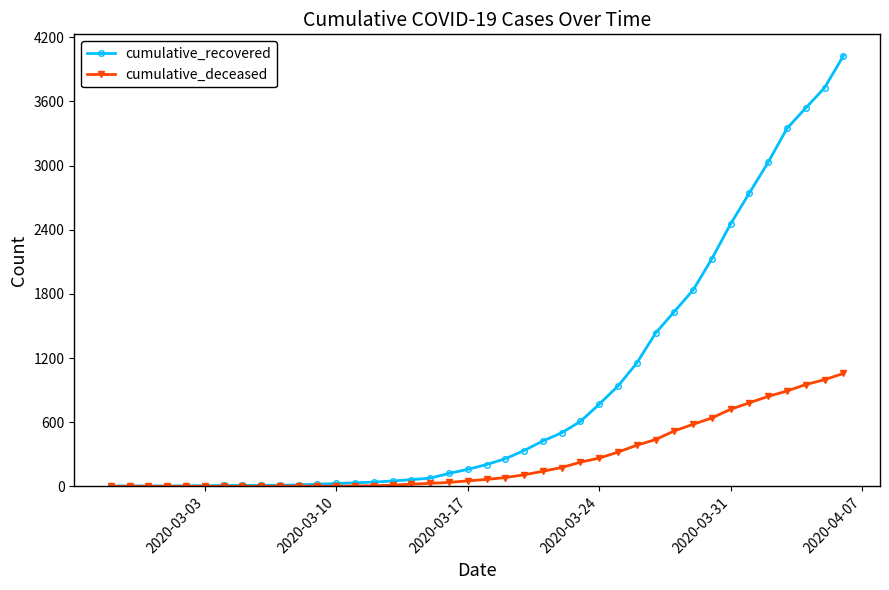

How many data points does each series have?

40